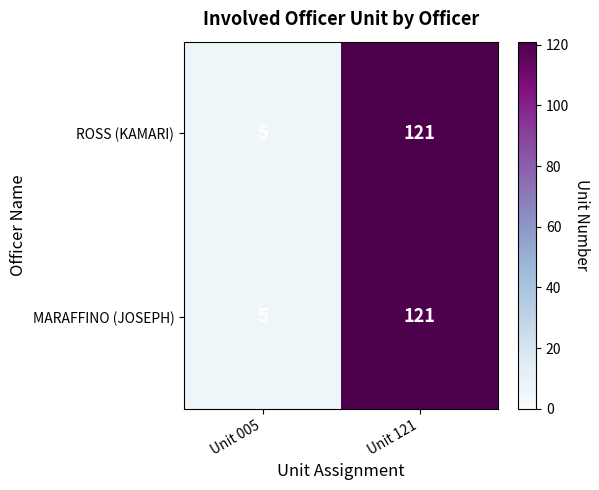

Which category has the highest value across all series?

Unit 121